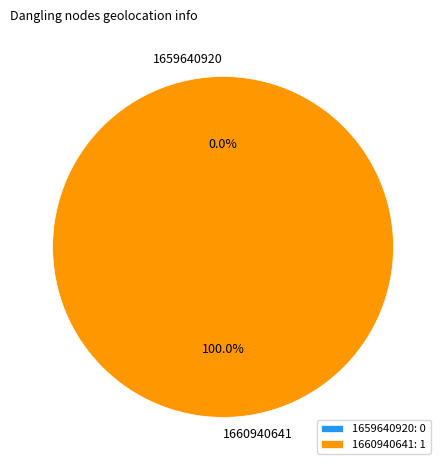

What is the largest slice in the pie chart?

1660940641